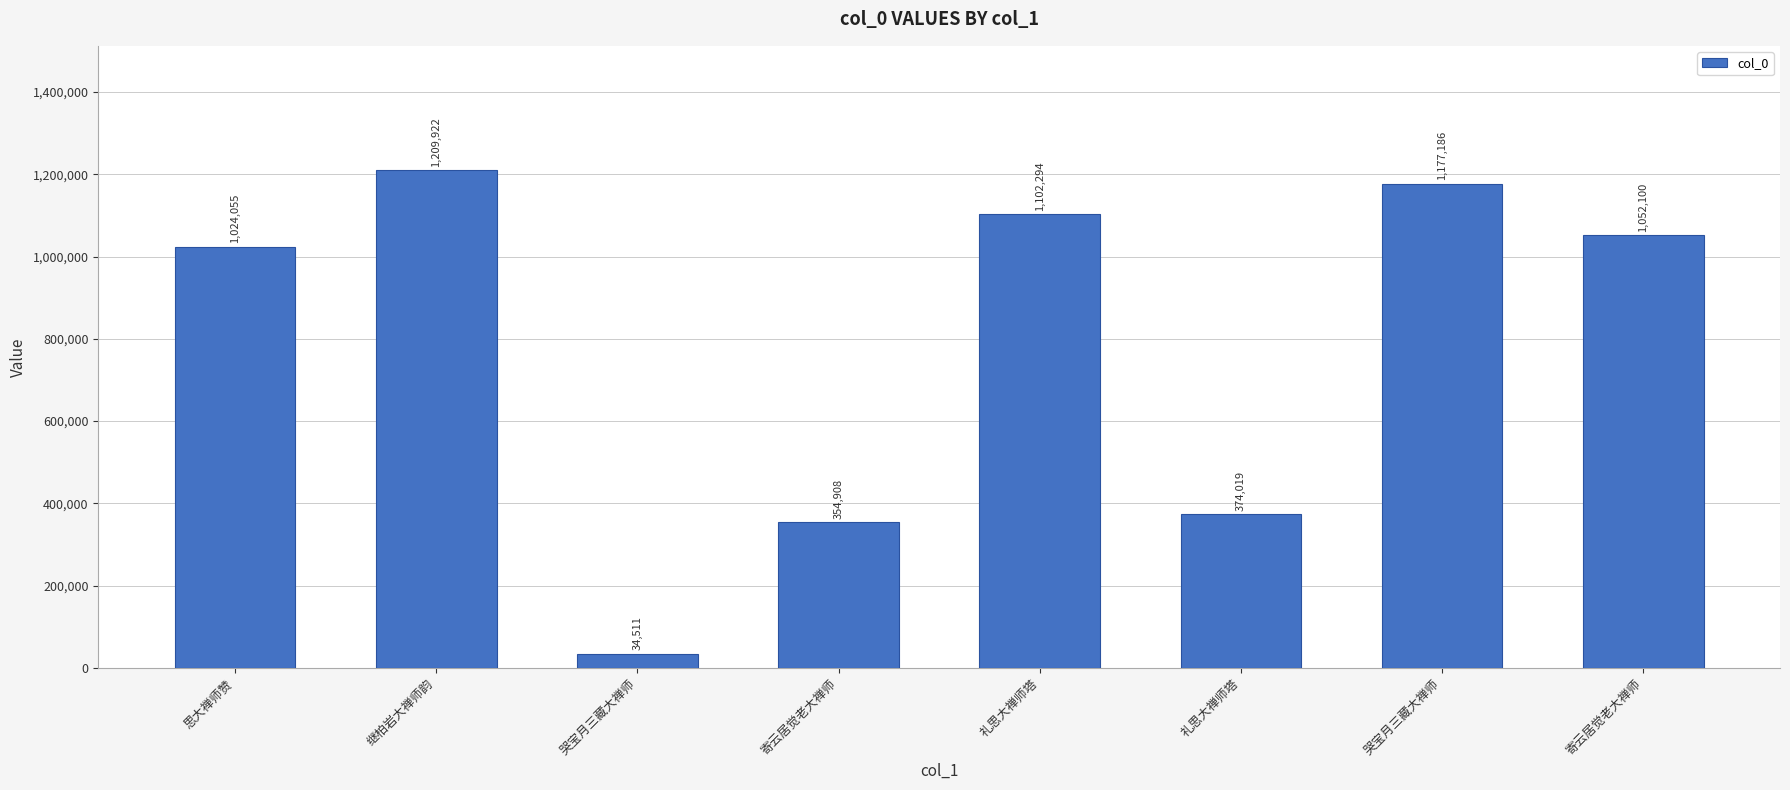

The value at 寄云居觉老大禅师 is 132168. True or false?

False